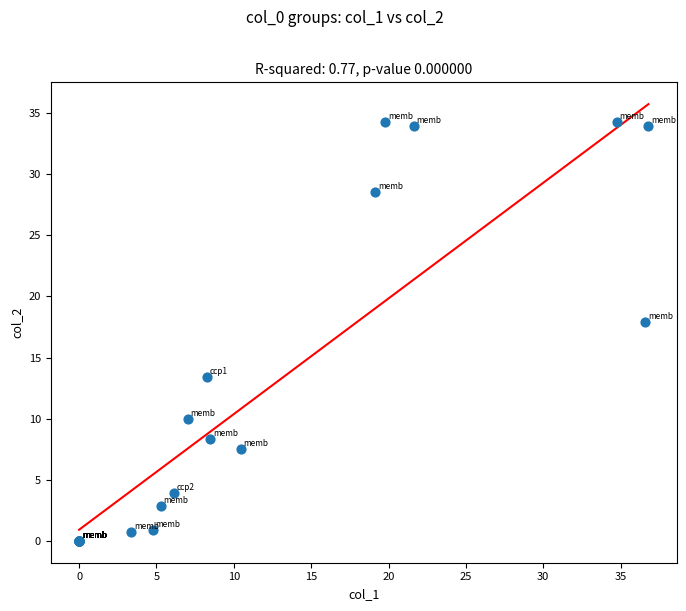

What Y value in the scatter plot is closest to 17?

17.9